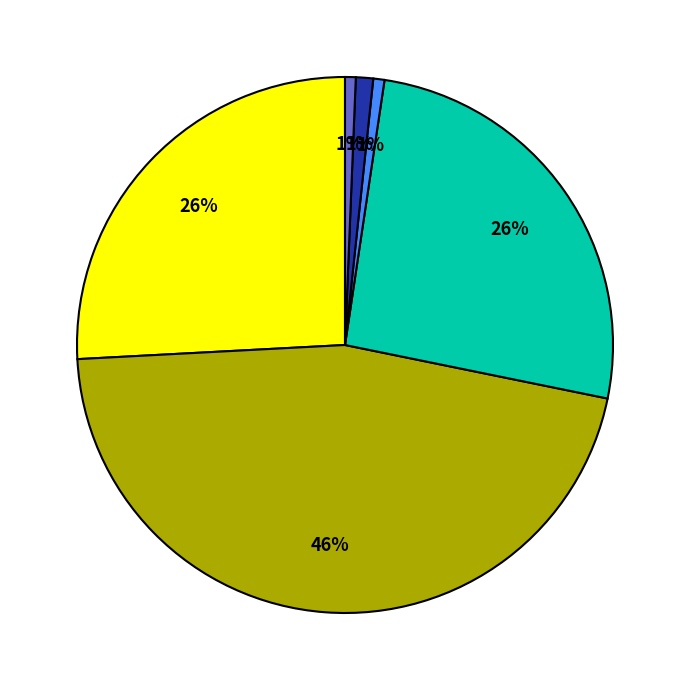

Is there any slice that represents more than half of the pie?

No